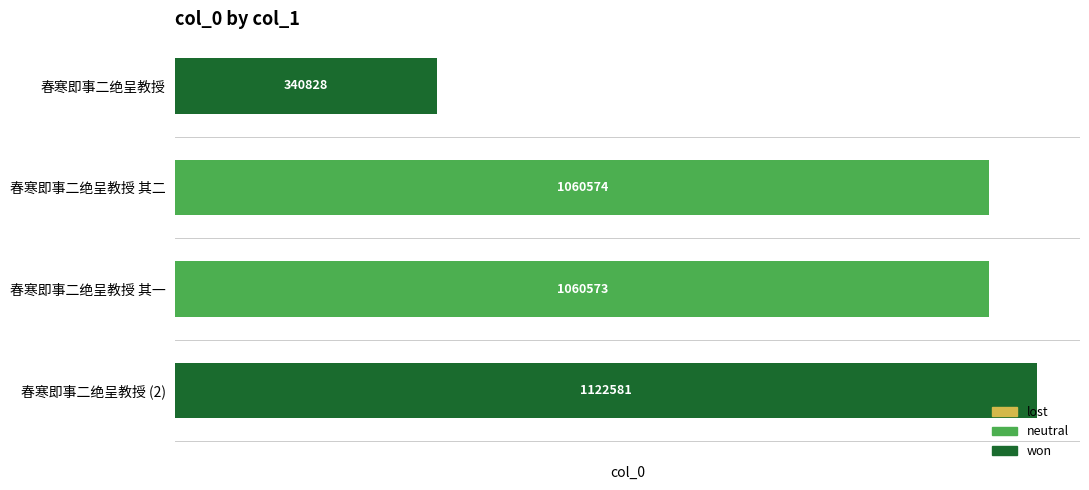

Reading top to bottom, list all the values displayed in this chart.

春寒即事二绝呈教授=340828	春寒即事二绝呈教授 其二=1060574	春寒即事二绝呈教授 其一=1060573	春寒即事二绝呈教授 (2)=1122581